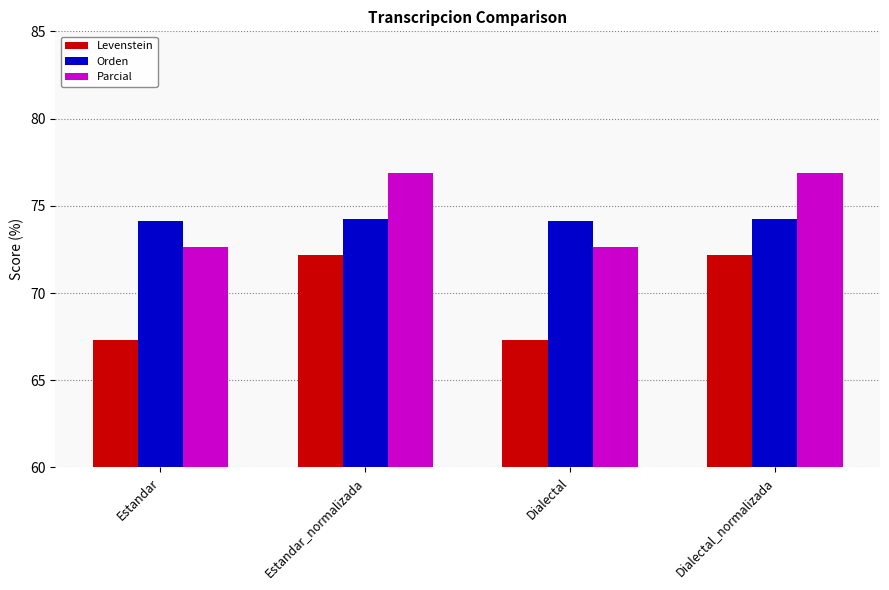

Reading left to right, transcribe all the data shown in this chart.

Levenstein: 67.3	72.2	67.3	72.2
Orden: 74.1	74.3	74.1	74.3
Parcial: 72.6	76.9	72.6	76.9